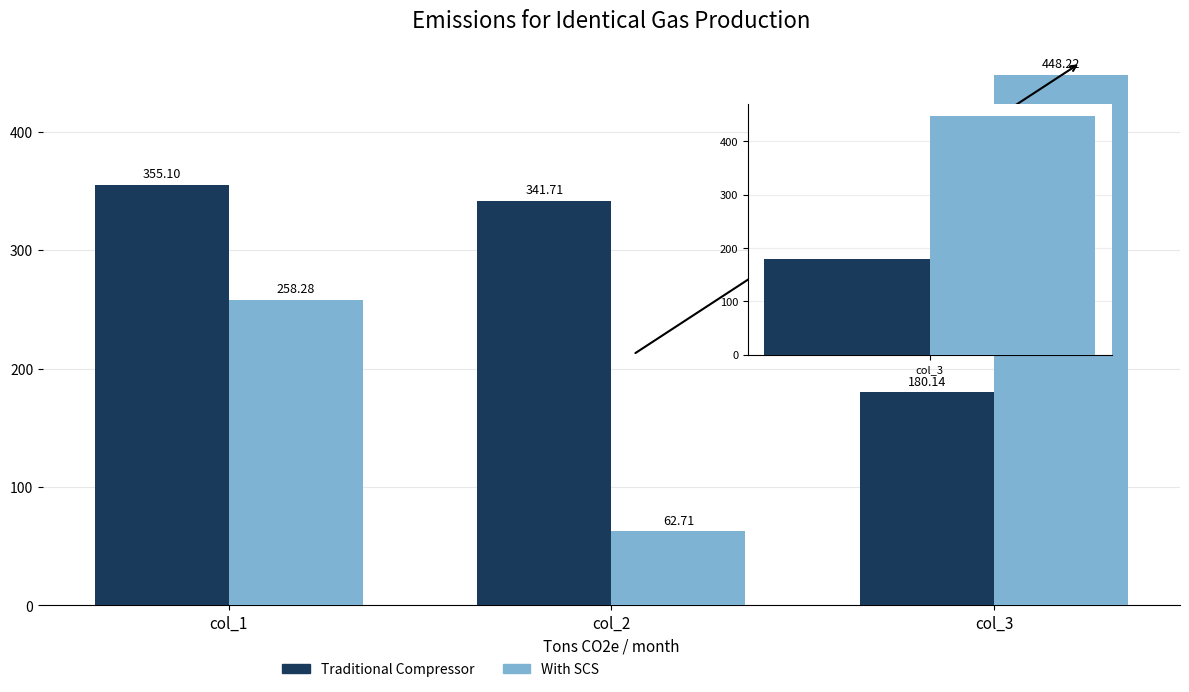

At which label does Traditional Compressor reach its minimum?

col_3